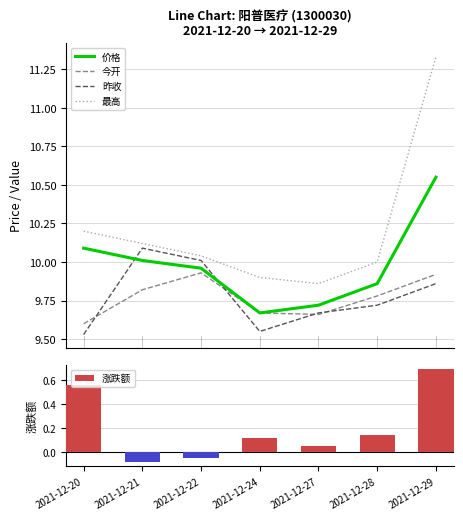

Reading left to right, what are all the values shown in this chart?

价格: 10.1	10.0	10.0	9.7	9.7	9.9	10.6
今开: 9.6	9.8	9.9	9.7	9.7	9.8	9.9
昨收: 9.5	10.1	10.0	9.6	9.7	9.7	9.9
最高: 10.2	10.1	10.0	9.9	9.9	10.0	11.3
涨跌额: 0.6	-0.1	-0.1	0.1	0.1	0.1	0.7